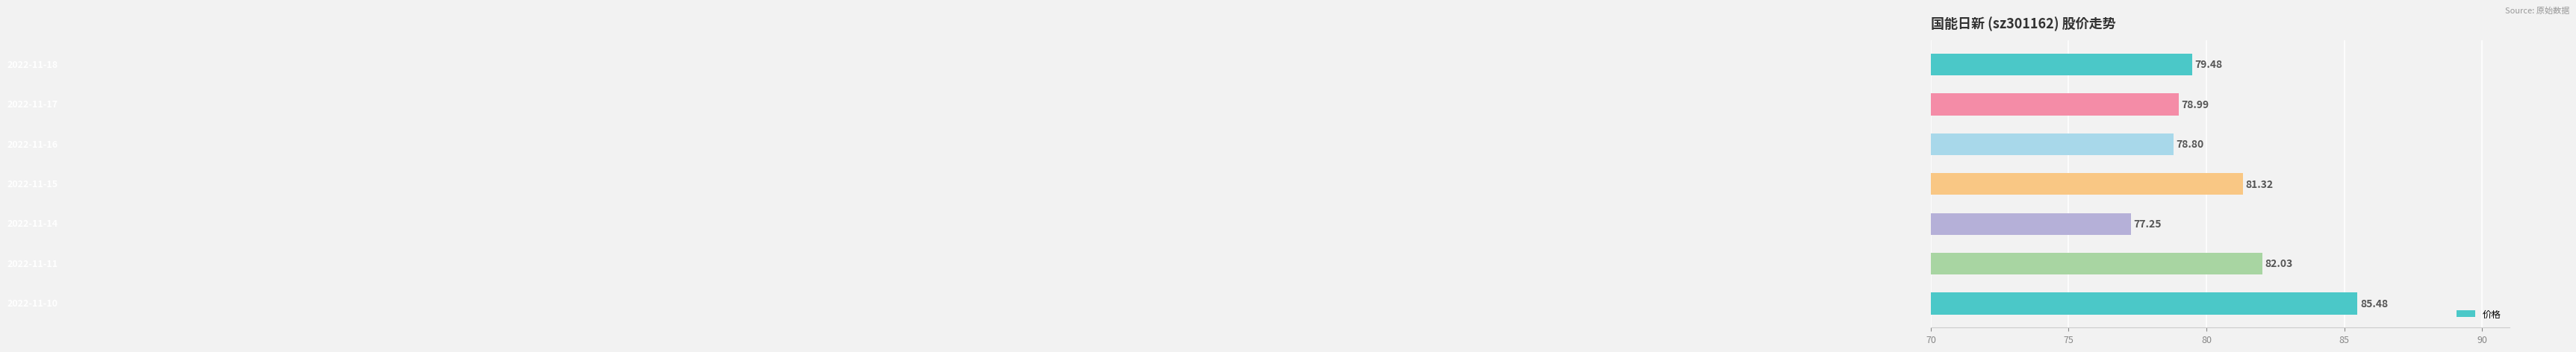

What is the difference between the maximum and minimum values?

8.2